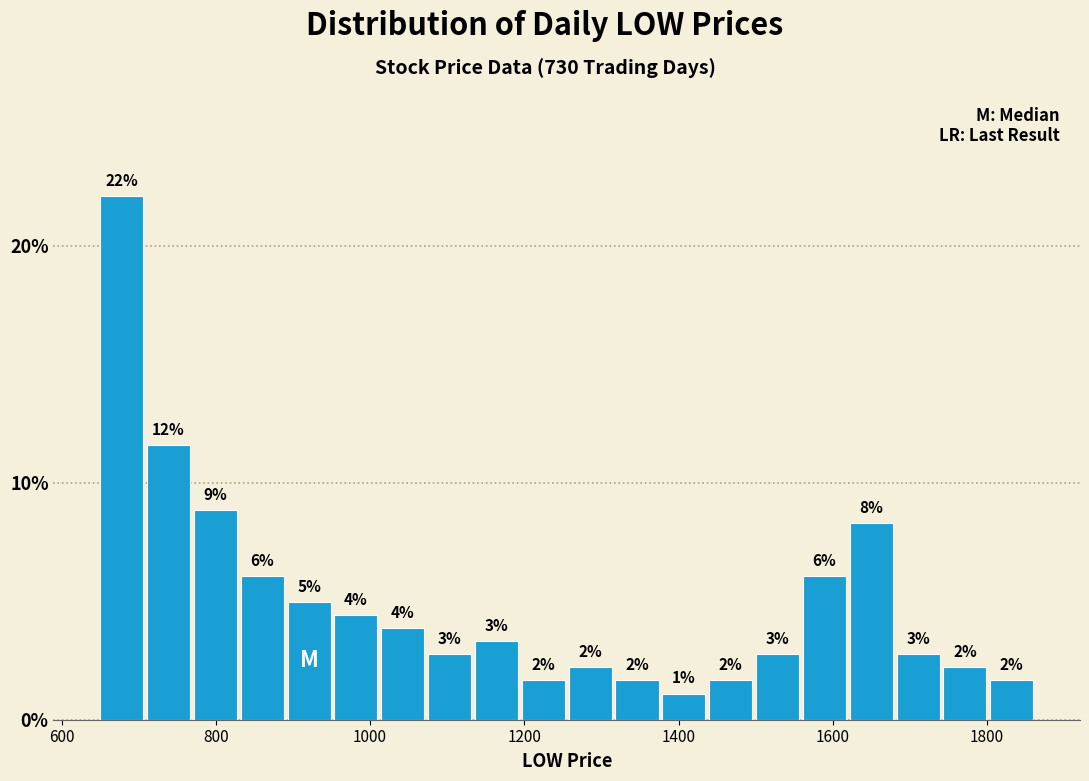

Read against the x-axis, roughly where is the centre of the tallest bar?

680